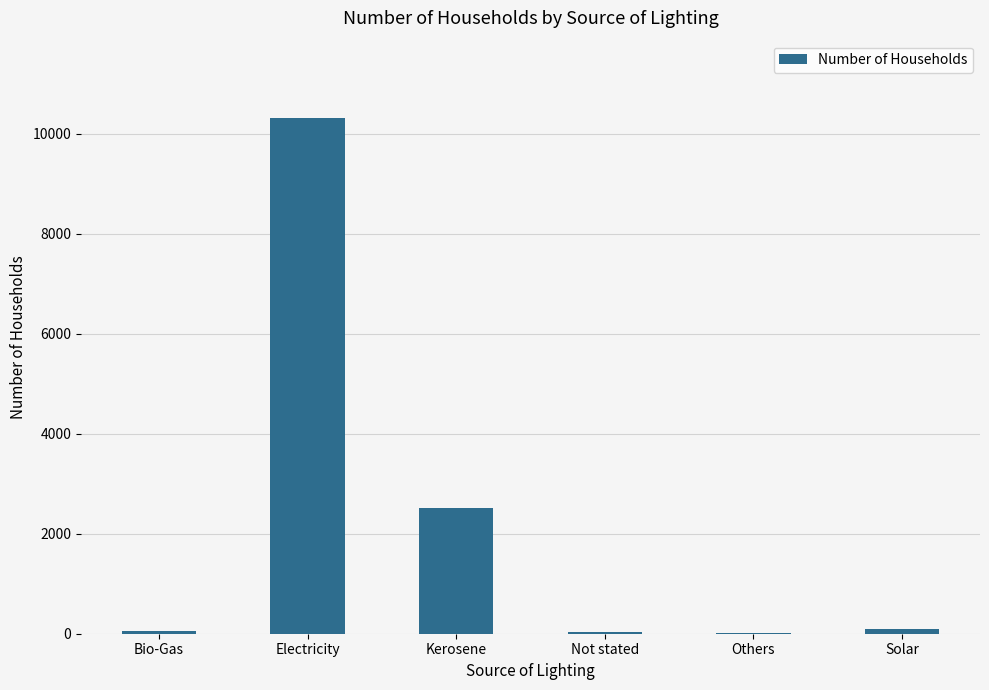

True or false: the data shows 2087 at Electricity.

False